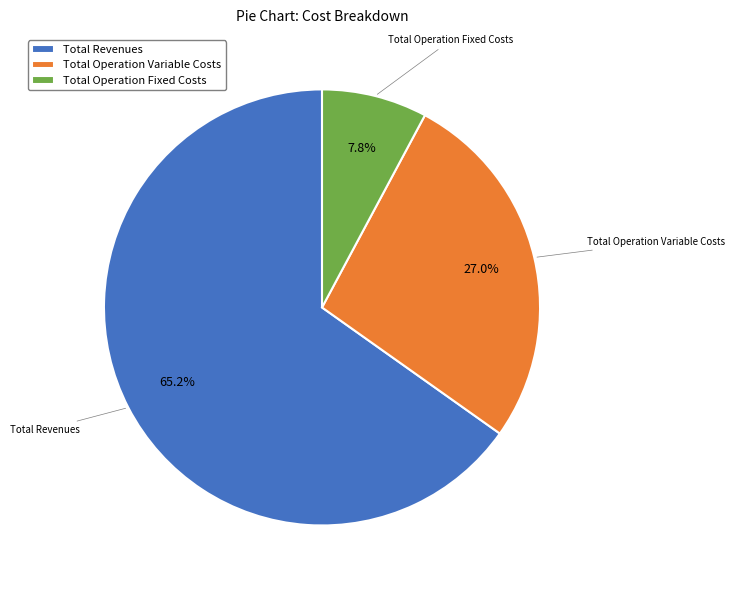

To the nearest percent, what percentage of the pie is Total Revenues?

65%